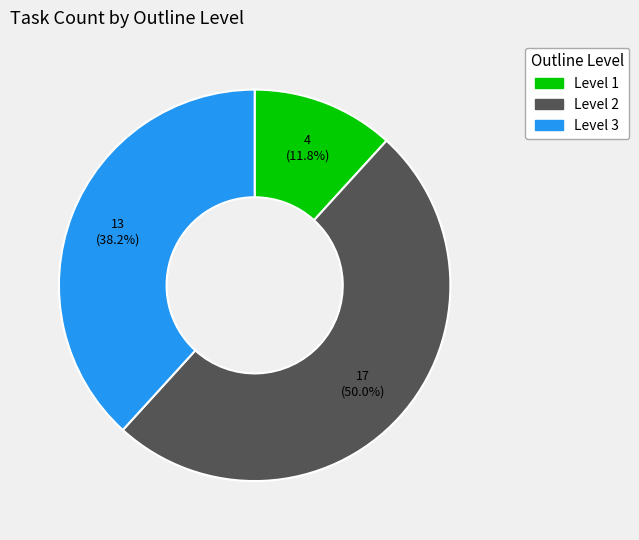

What percentage is the Level 1 slice, to the nearest percent?

12%